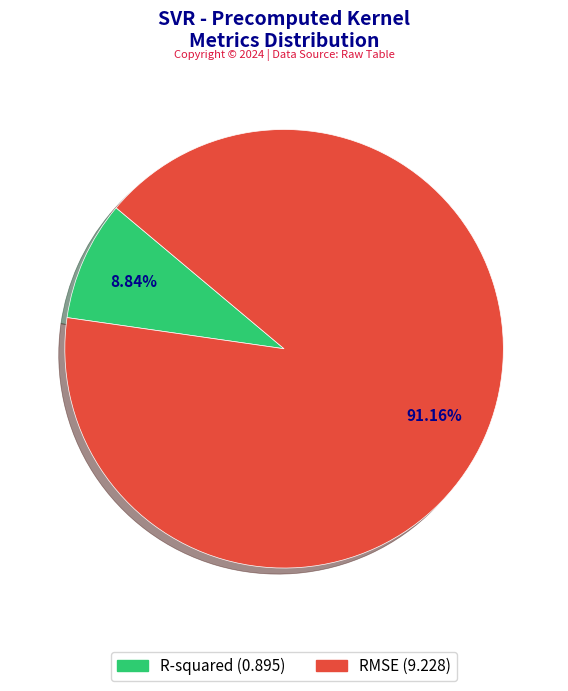

Rank the categories by value from lowest to highest.

R-squared, RMSE